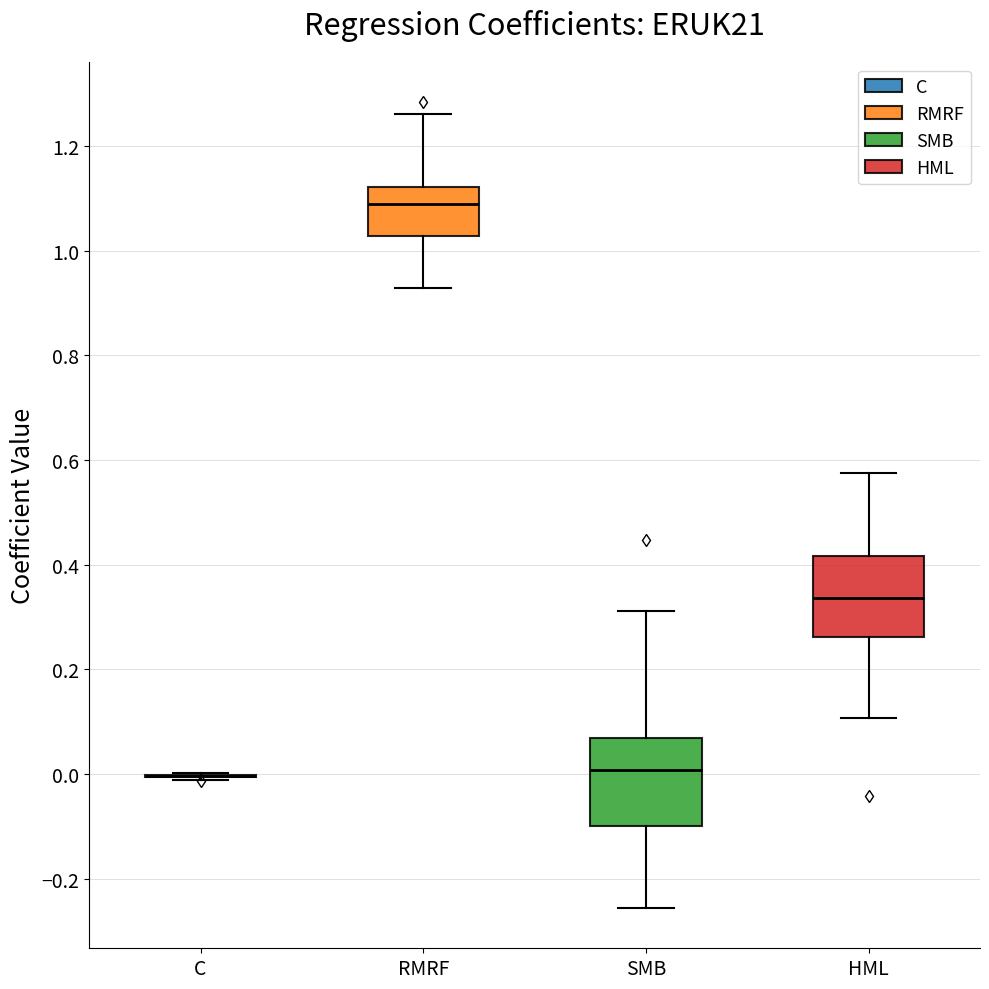

Reading left to right, transcribe this box plot: for each box, give where its median line is, the range the box spans, and where its two whiskers end, as read against the y-axis. The values are not printed on the chart, so give them approximately, as read against the axis.

C: box collapsed to a line at 0.00, whiskers -0.02 to 0.00
RMRF: median 1.08, box 1.02 to 1.12, whiskers 0.92 to 1.26
SMB: median 0.00, box -0.10 to 0.06, whiskers -0.26 to 0.32
HML: median 0.34, box 0.26 to 0.42, whiskers 0.10 to 0.58